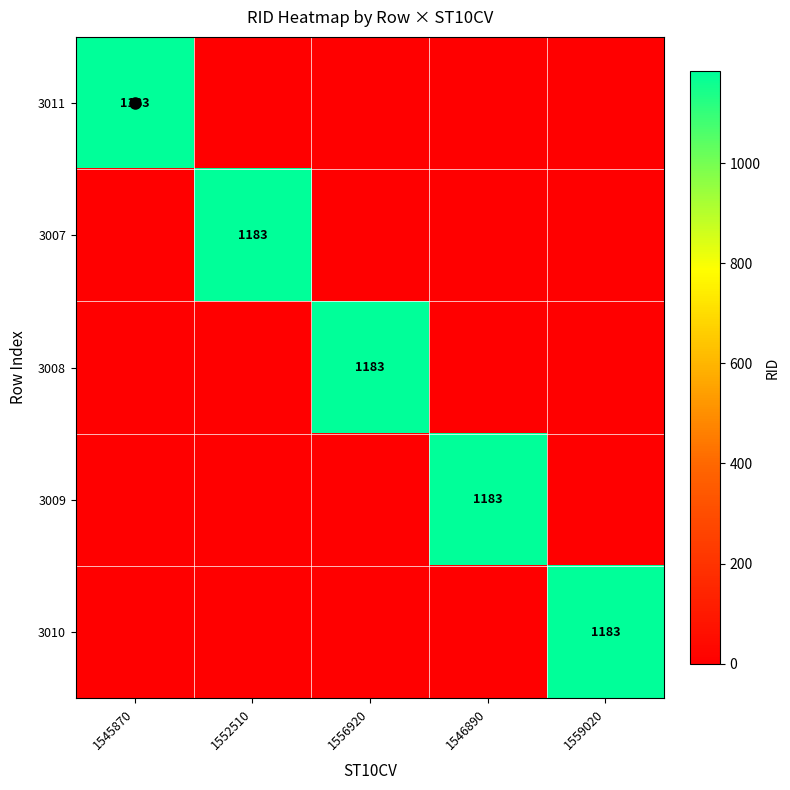

The value of 3007 at 1552510 is 1183. True or false?

True